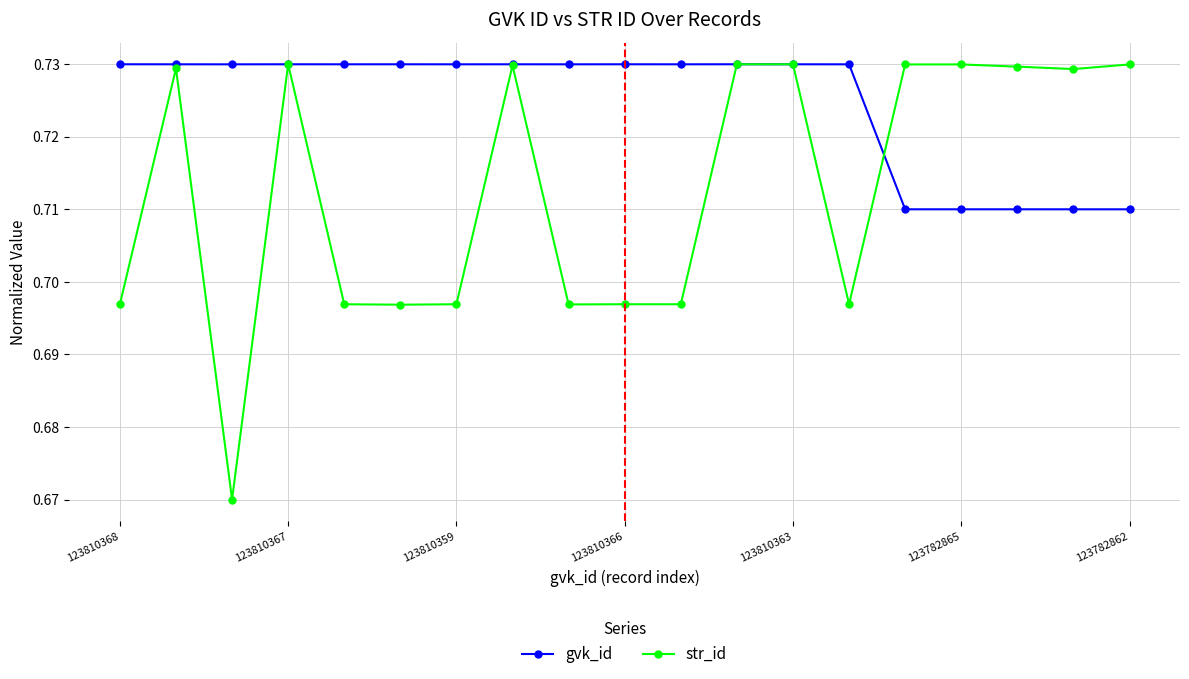

List the series in order of their overall mean, highest first.

gvk_id, str_id